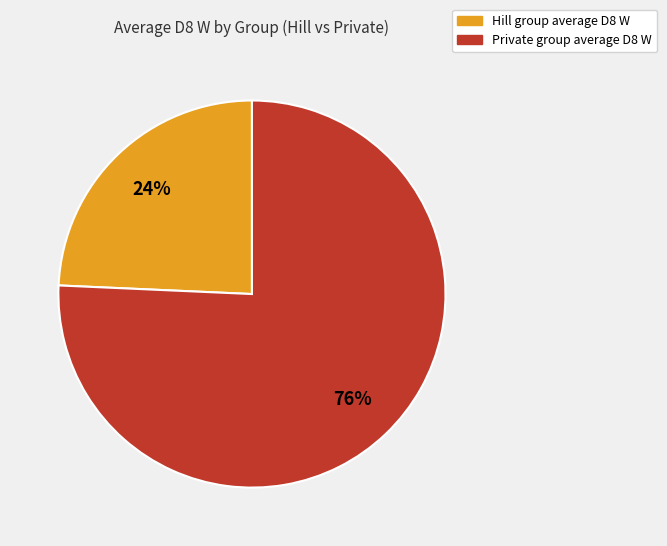

Is there a majority slice in this chart?

Yes